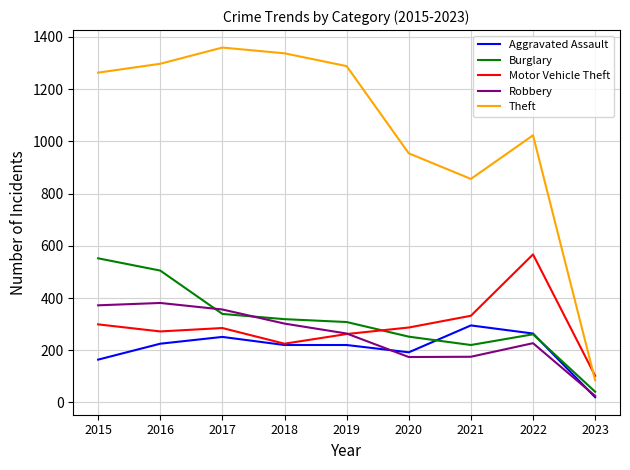

True or false: Theft has a value of 1337 at 2018.

True